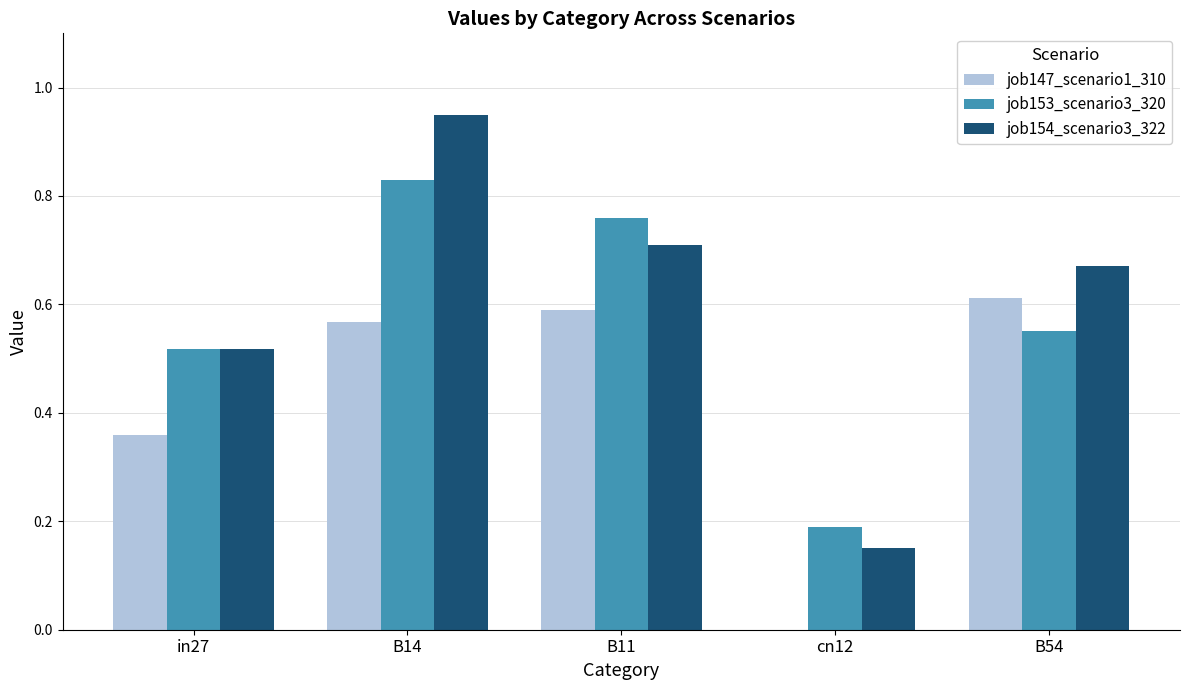

What is the sum of all job154_scenario3_322 values?

3.0